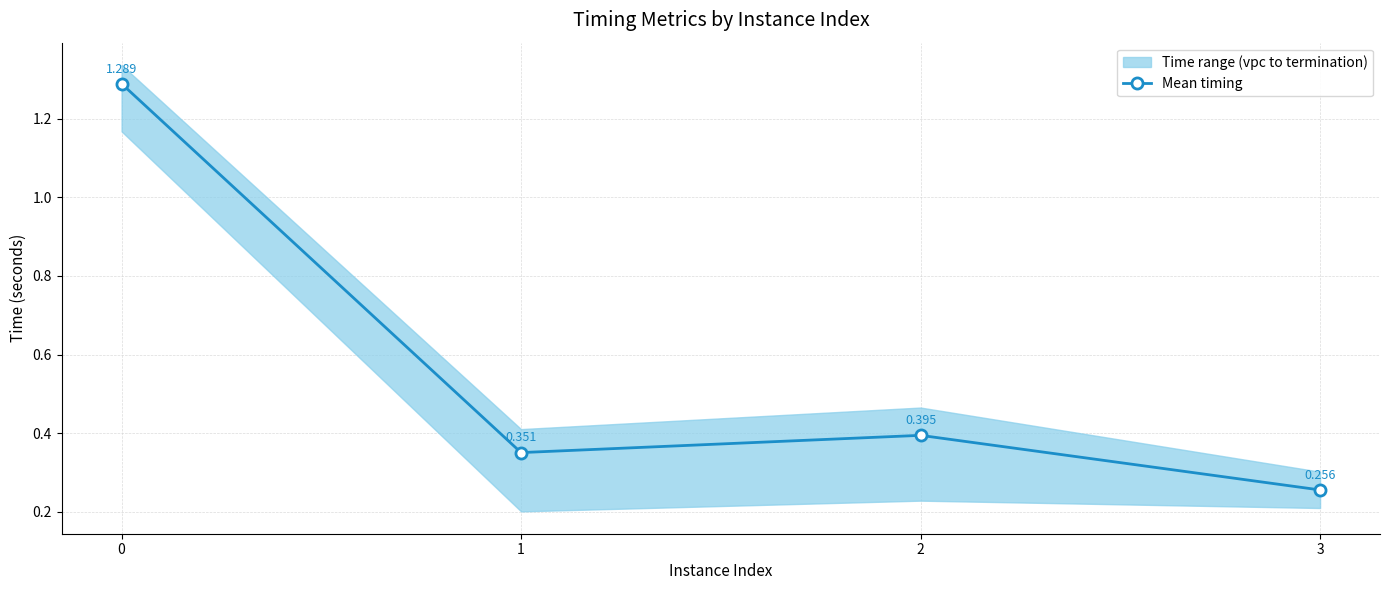

What is the sum of all values?

2.3